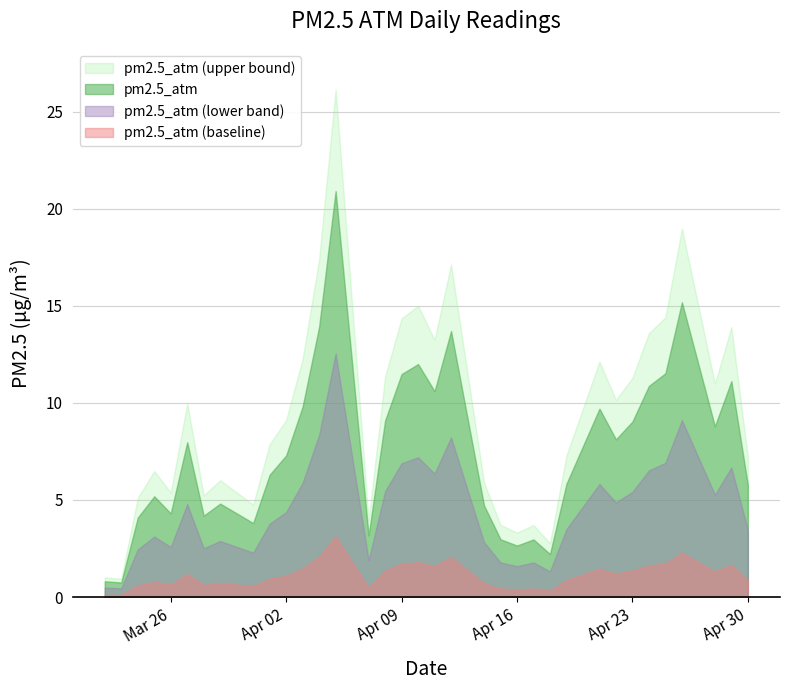

Approximately how many times larger is the value at 2024-04-16 compared to 2024-04-29?

0.2